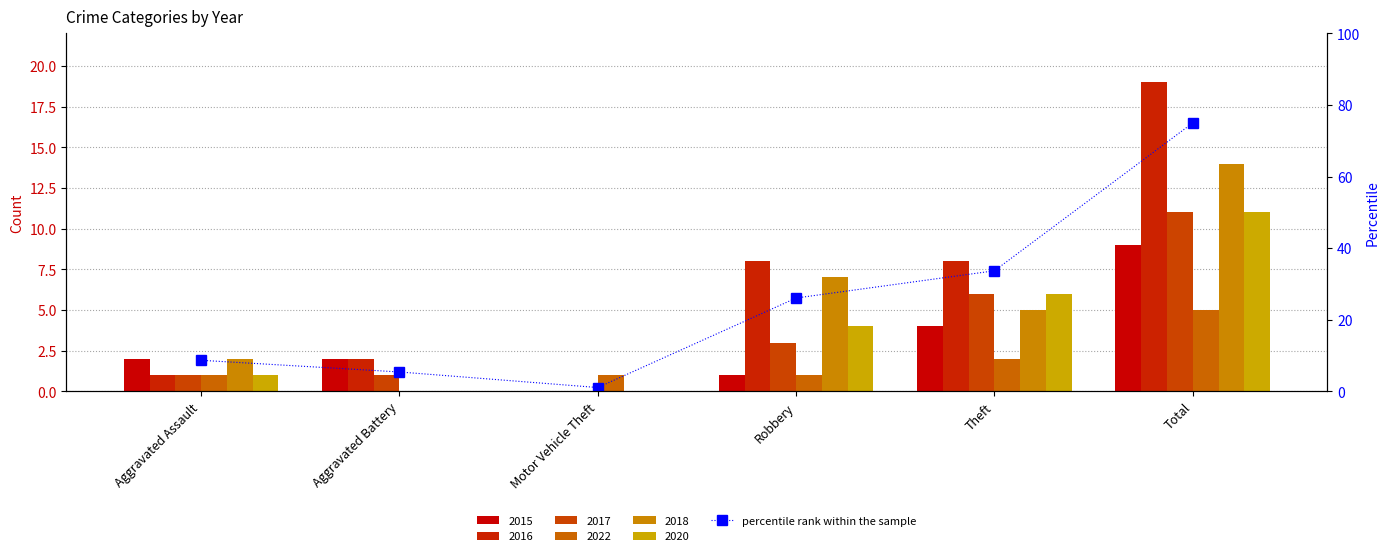

How many data points are above 26?

3